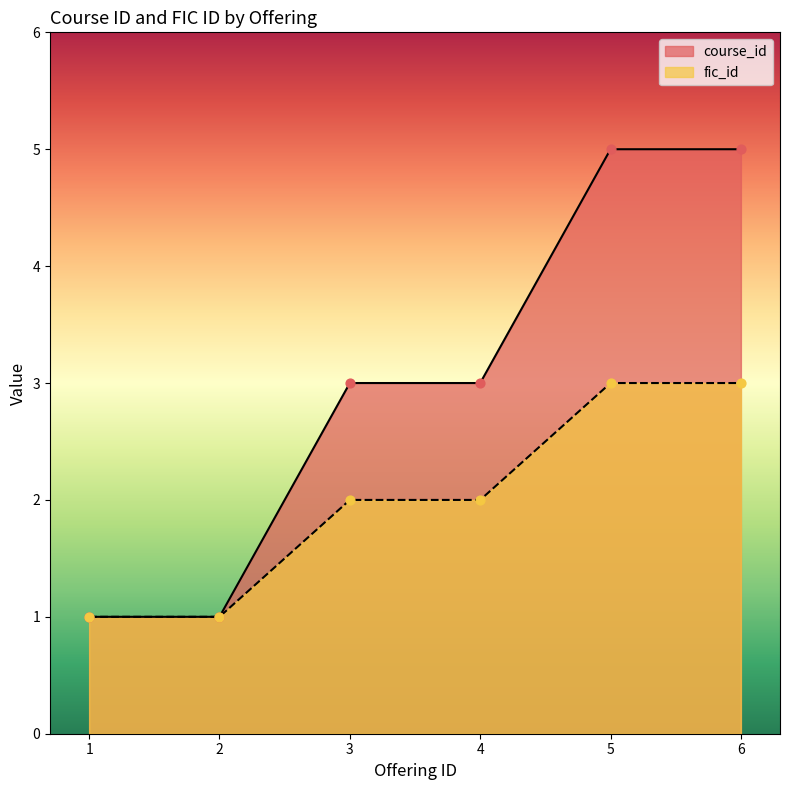

At how many categories does at least one series exceed 3?

2